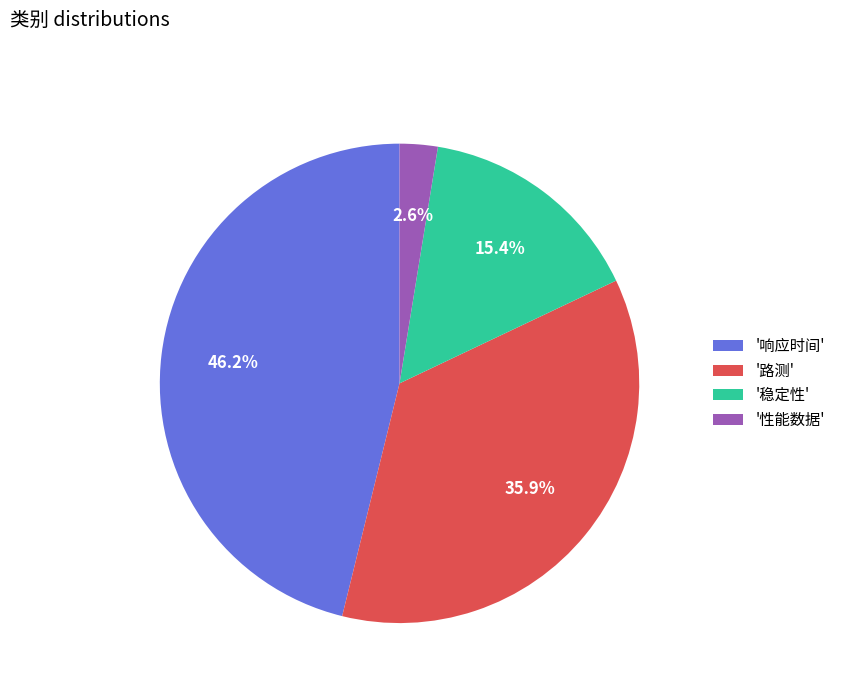

Between '性能数据' and '路测', which is larger?

'路测'